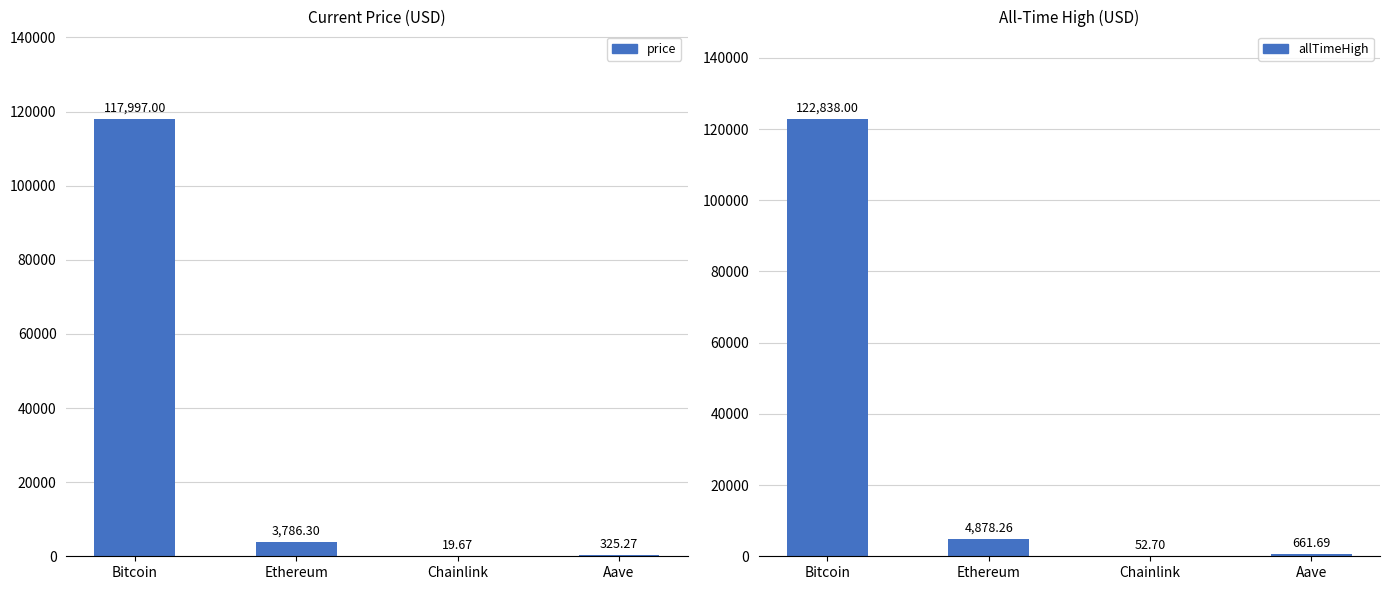

Reading right to left, list all the values displayed in this chart.

price: 325.3	19.7	3786.3	117997.0
allTimeHigh: 661.7	52.7	4878.3	122838.0